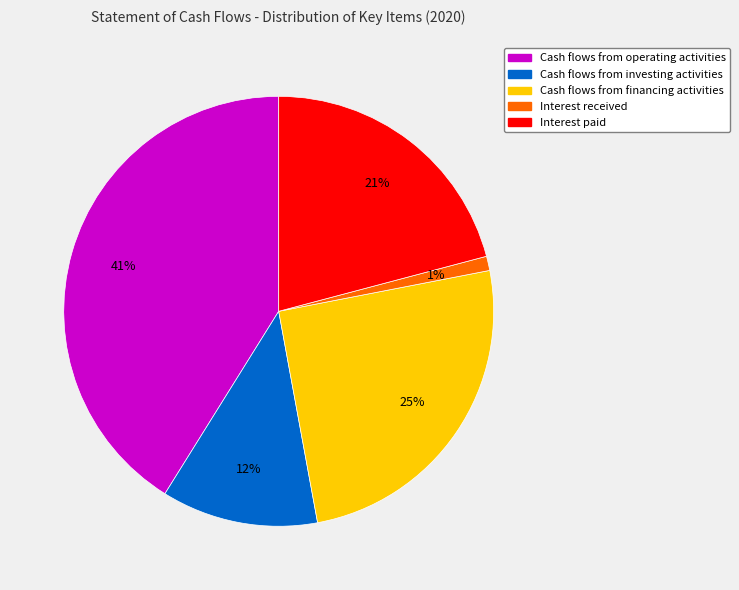

Between Cash flows from financing activities and Interest paid, which is larger?

Cash flows from financing activities